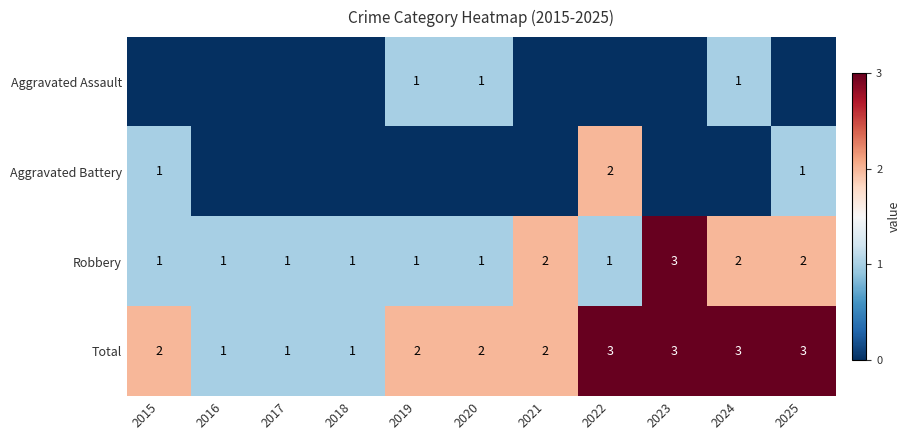

How many Robbery values are between 1 and 2?

10